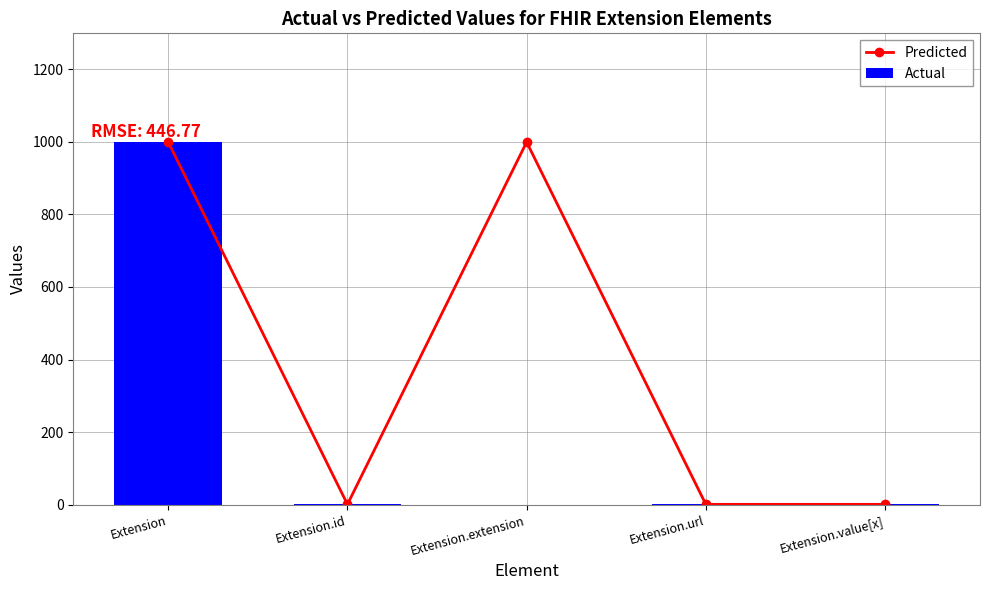

Are the bars horizontal?

No